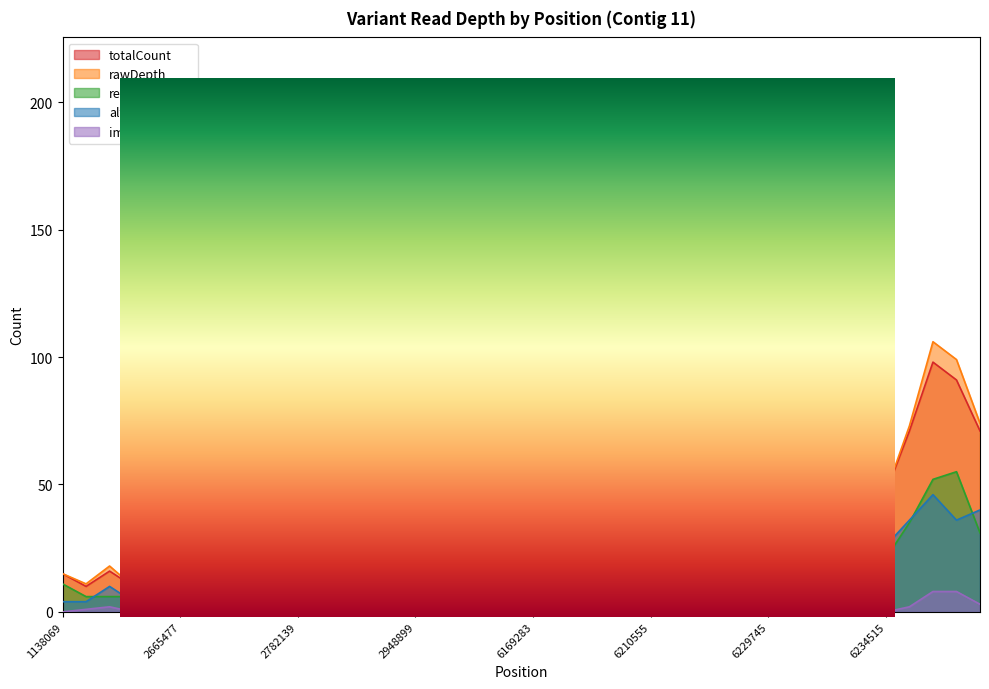

True or false: totalCount has a value of 30 at 2697079.

True